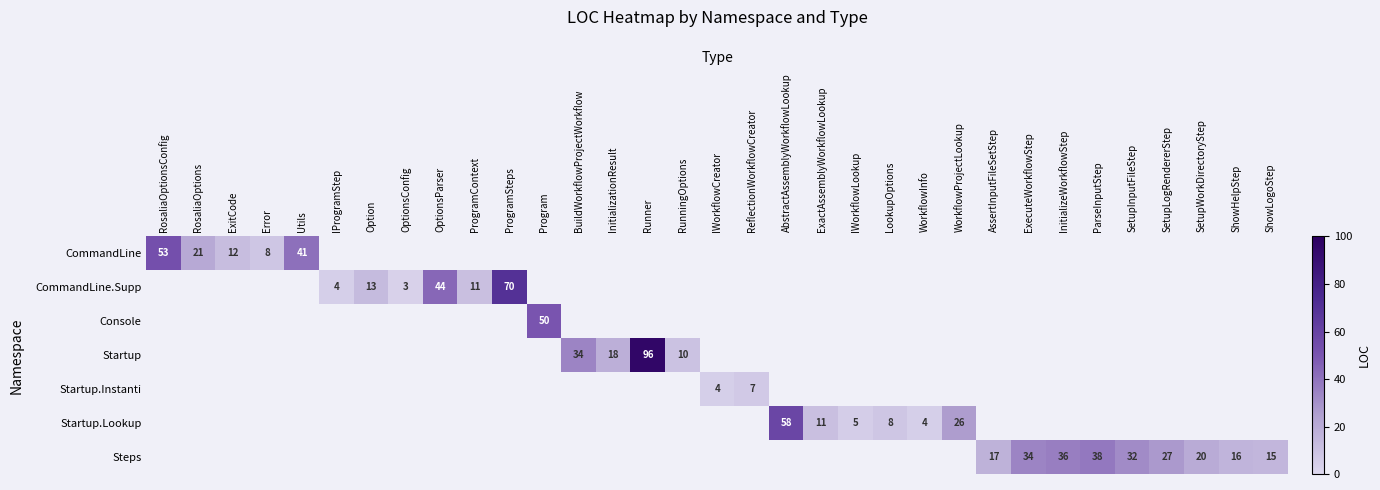

What is the maximum value shown in the chart?

96.0